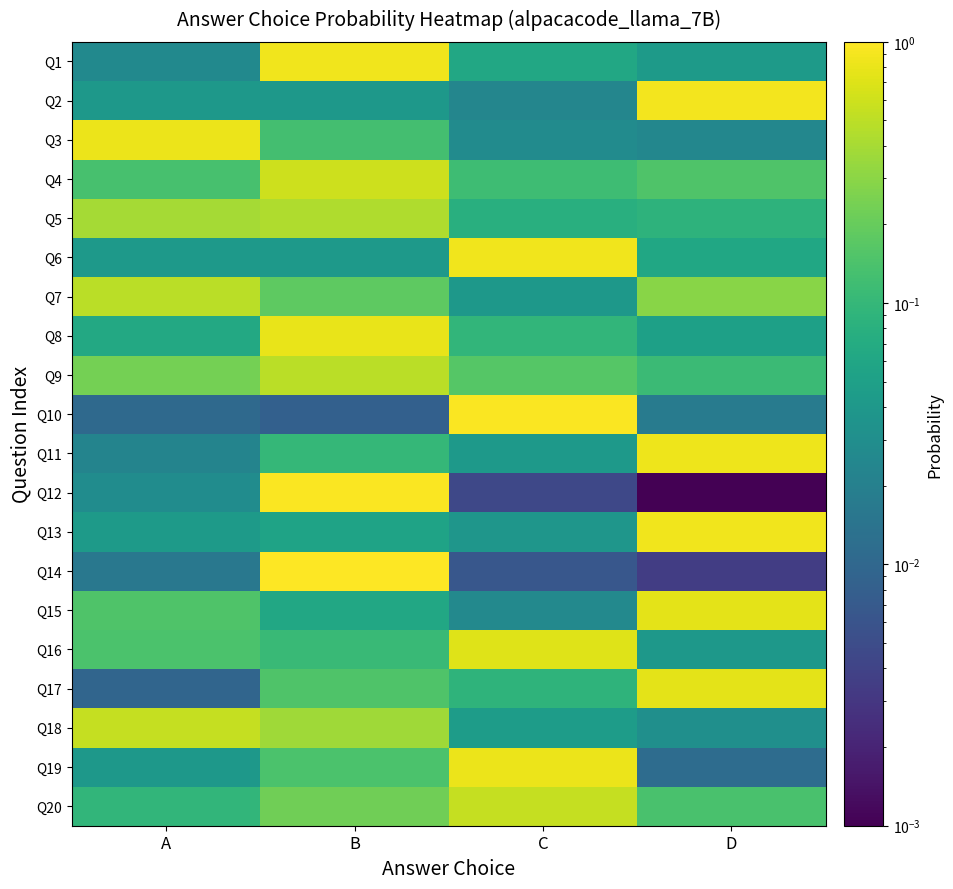

Reading right to left, list all the values displayed in this chart.

Q1: D=0.0	C=0.1	B=0.9	A=0.0
Q2: D=0.9	C=0.0	B=0.0	A=0.0
Q3: D=0.0	C=0.0	B=0.1	A=0.8
Q4: D=0.2	C=0.1	B=0.6	A=0.1
Q5: D=0.1	C=0.1	B=0.4	A=0.4
Q6: D=0.1	C=0.9	B=0.0	A=0.0
Q7: D=0.3	C=0.0	B=0.2	A=0.5
Q8: D=0.1	C=0.1	B=0.8	A=0.1
Q9: D=0.1	C=0.2	B=0.5	A=0.2
Q10: D=0.0	C=1.0	B=0.0	A=0.0
Q11: D=0.8	C=0.0	B=0.1	A=0.0
Q12: D=0.0	C=0.0	B=1.0	A=0.0
Q13: D=0.9	C=0.0	B=0.1	A=0.0
Q14: D=0.0	C=0.0	B=1.0	A=0.0
Q15: D=0.8	C=0.0	B=0.1	A=0.1
Q16: D=0.0	C=0.7	B=0.1	A=0.1
Q17: D=0.8	C=0.1	B=0.1	A=0.0
Q18: D=0.0	C=0.0	B=0.4	A=0.5
Q19: D=0.0	C=0.8	B=0.1	A=0.0
Q20: D=0.1	C=0.5	B=0.2	A=0.1